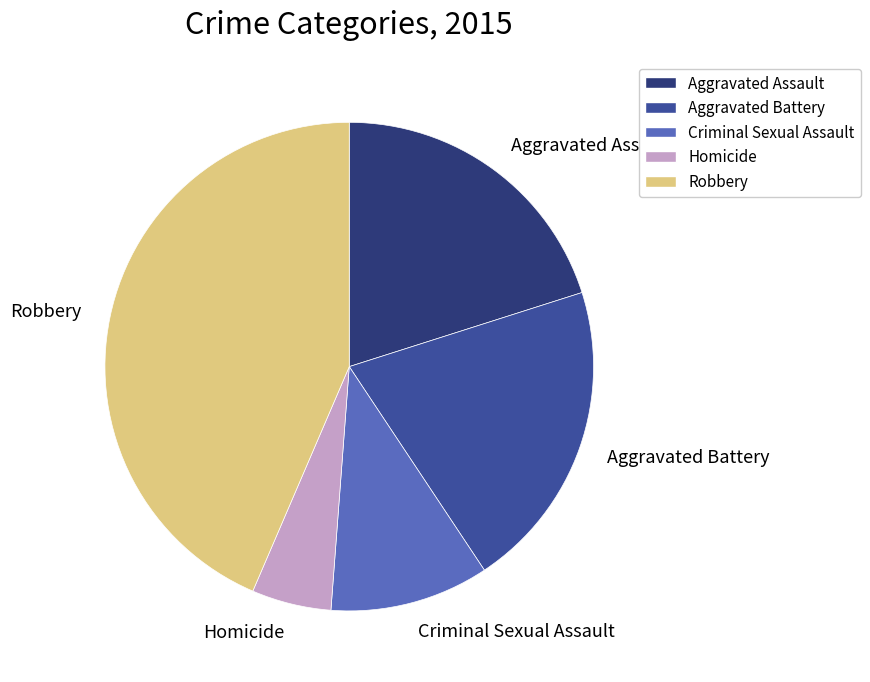

What is the ratio of the value at Homicide to the value at Aggravated Battery?

0.3